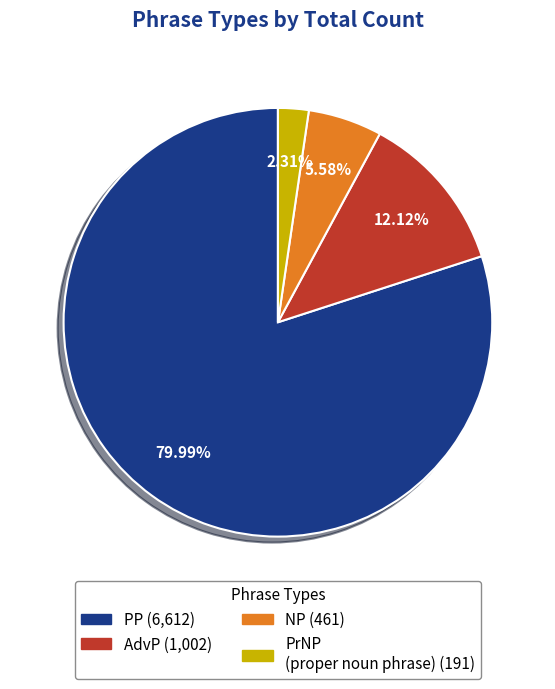

What percentage is the PP slice, to the nearest percent?

80%